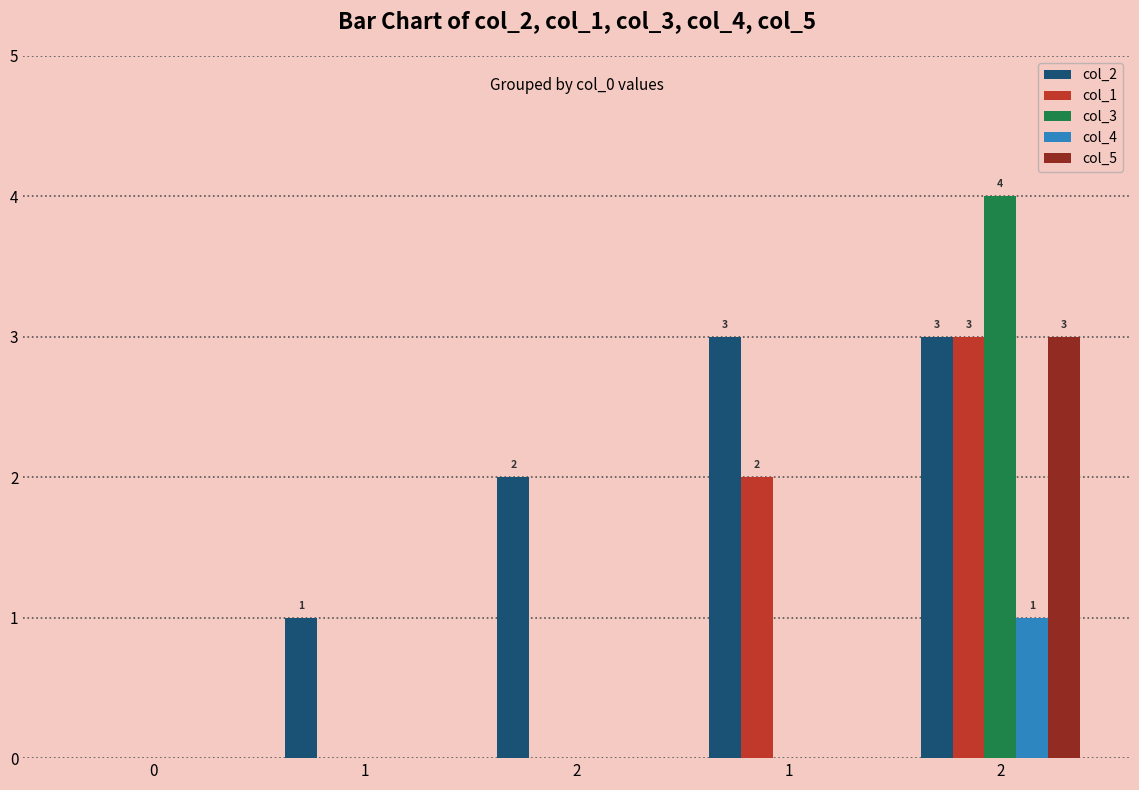

How many series are shown in this chart?

5